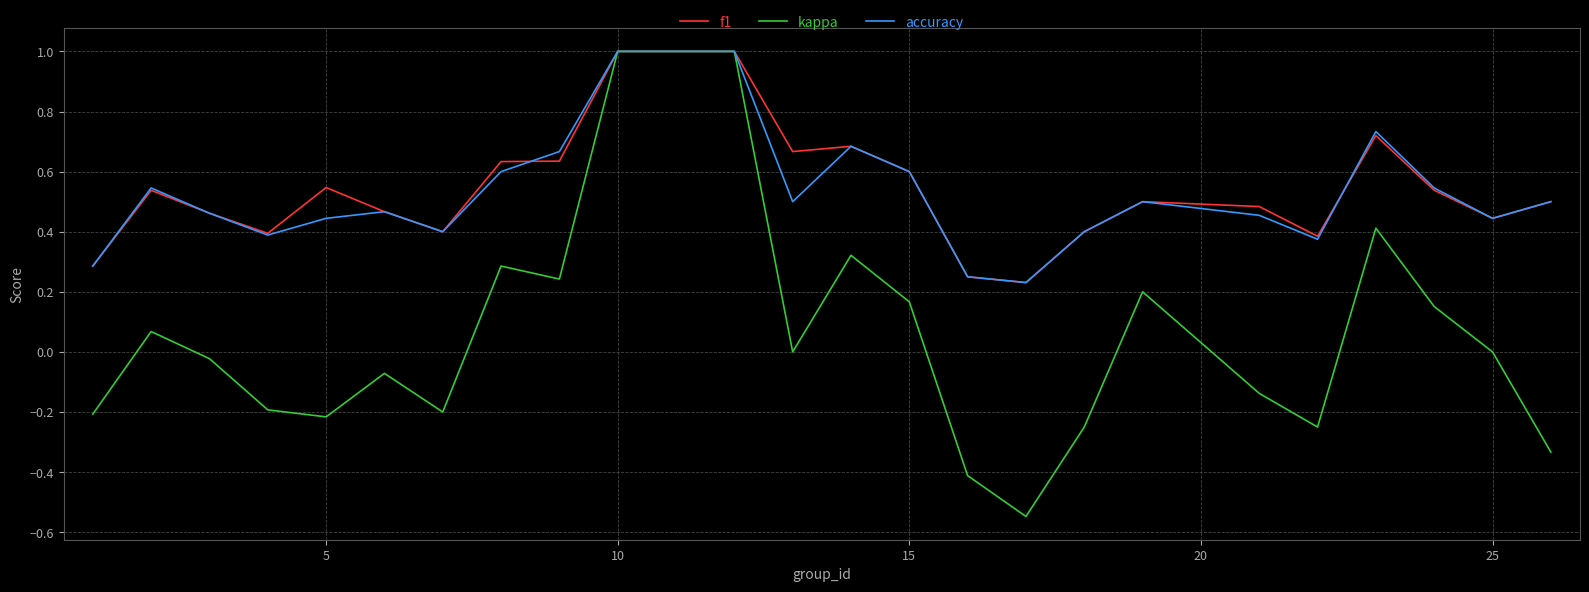

Which series has the largest range (max minus min)?

kappa